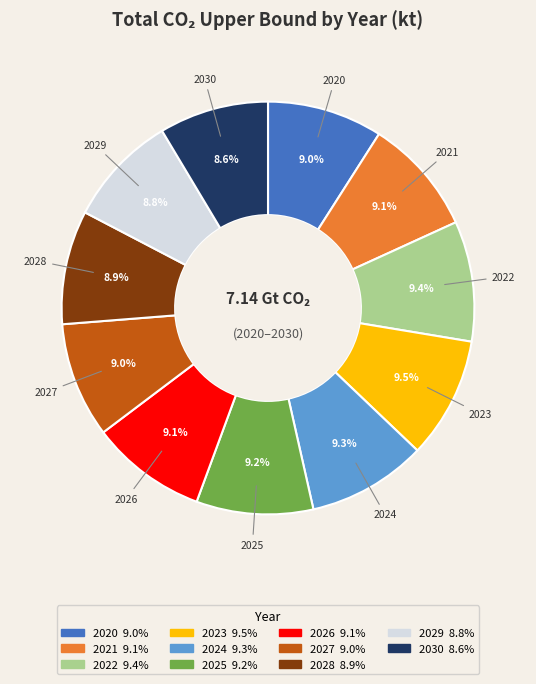

What is the total percentage of 2025 and 2028?

18.1%